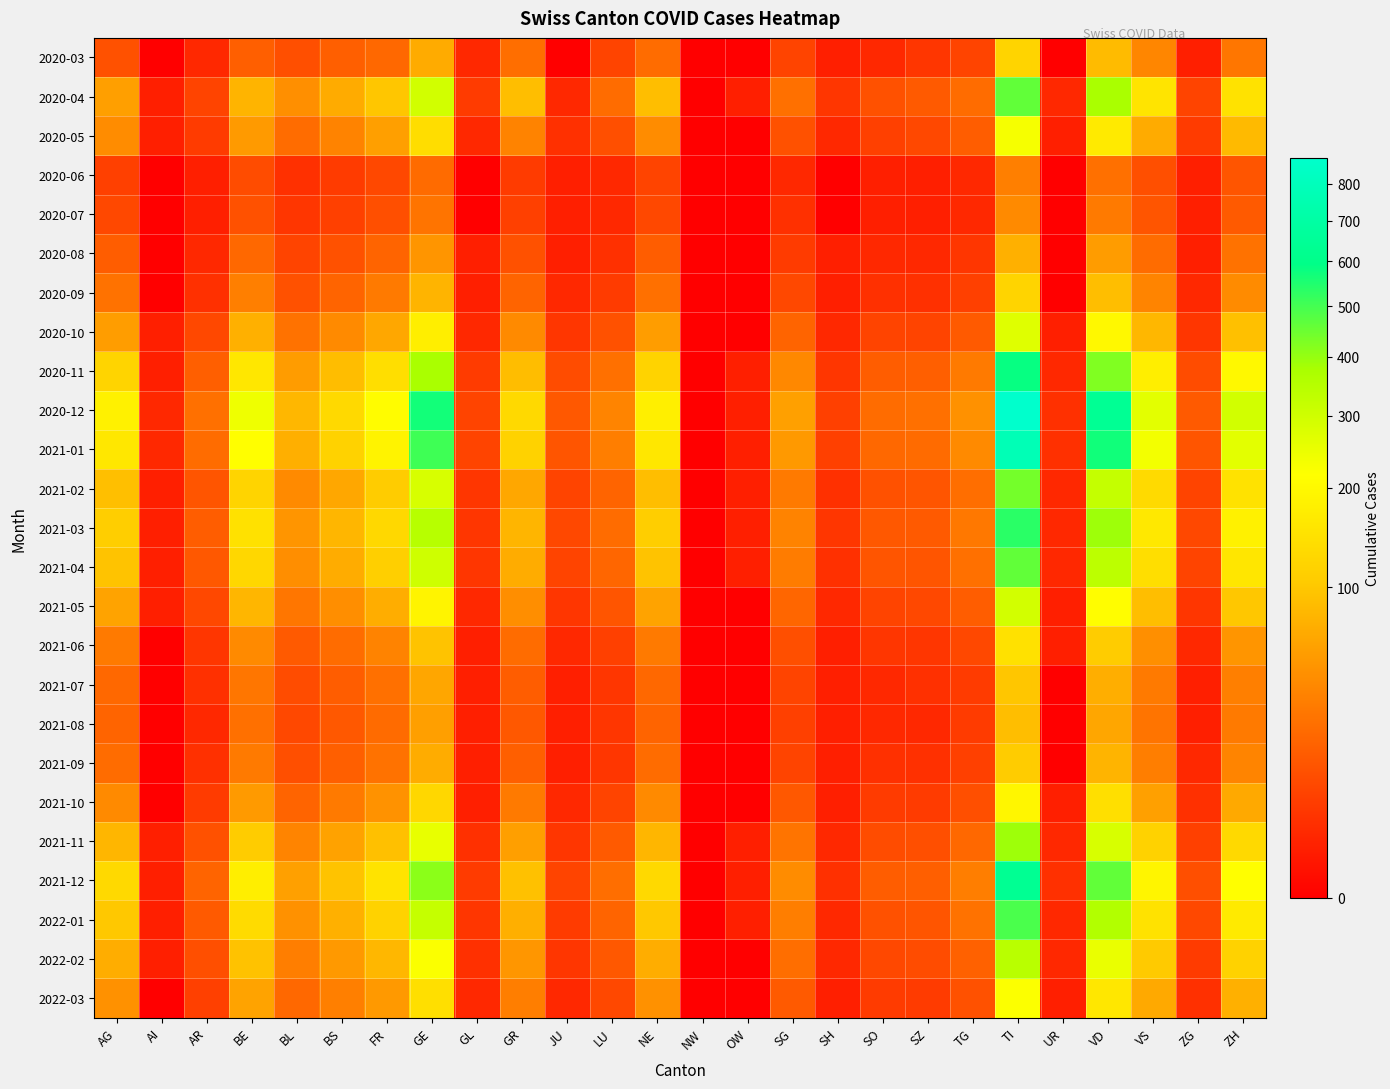

How many series are shown in this chart?

25